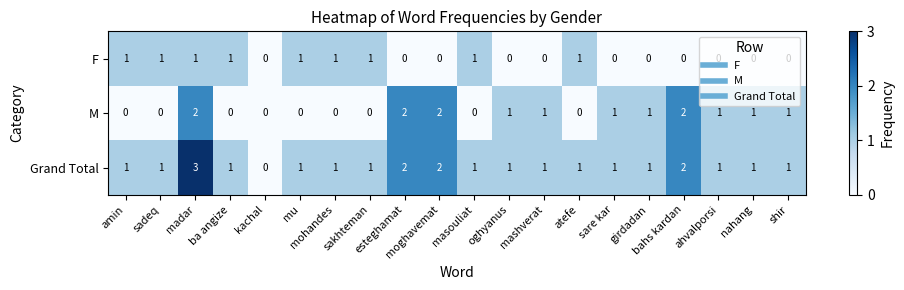

How many data points does each series have?

20